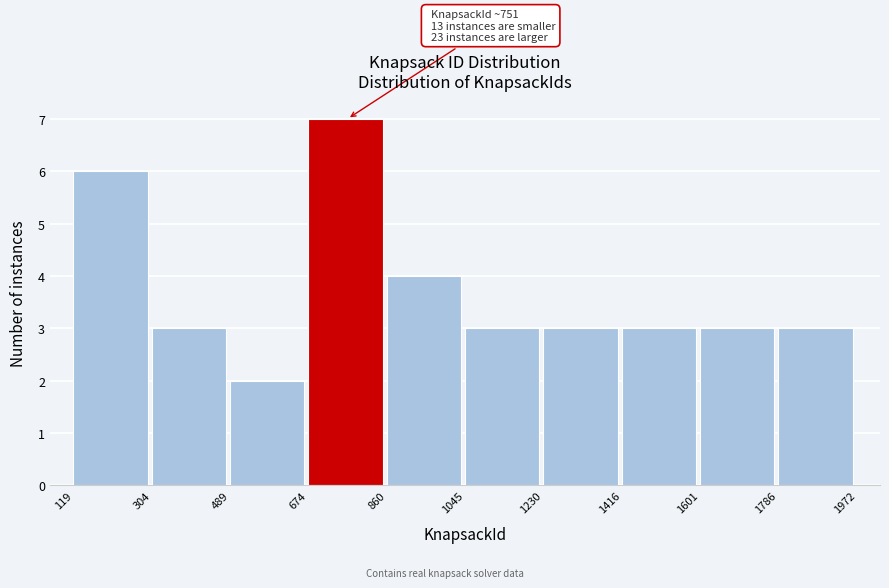

Over which range of the x-axis is the bar tallest?

674 to 860